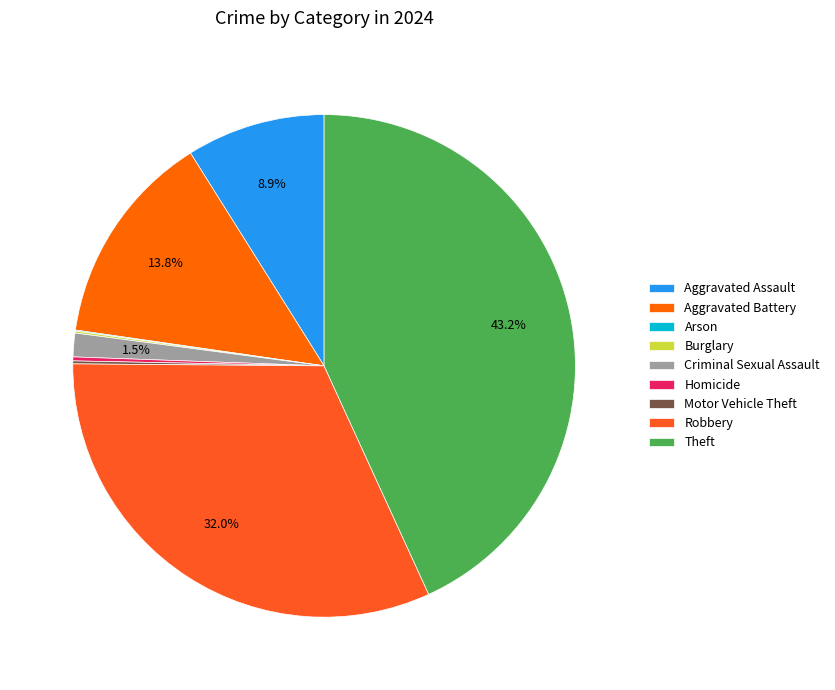

What percentage is the Robbery slice, to the nearest percent?

32%